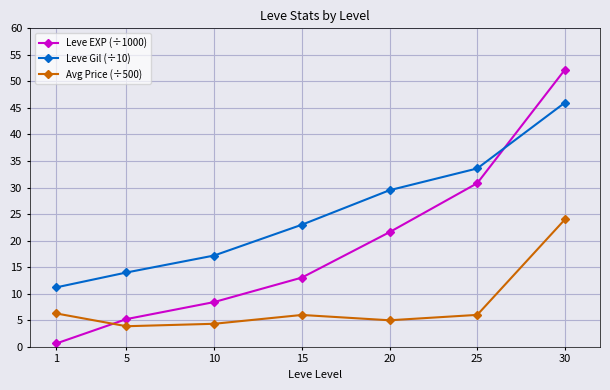

What is the difference between the highest and lowest values at 30?

28.2